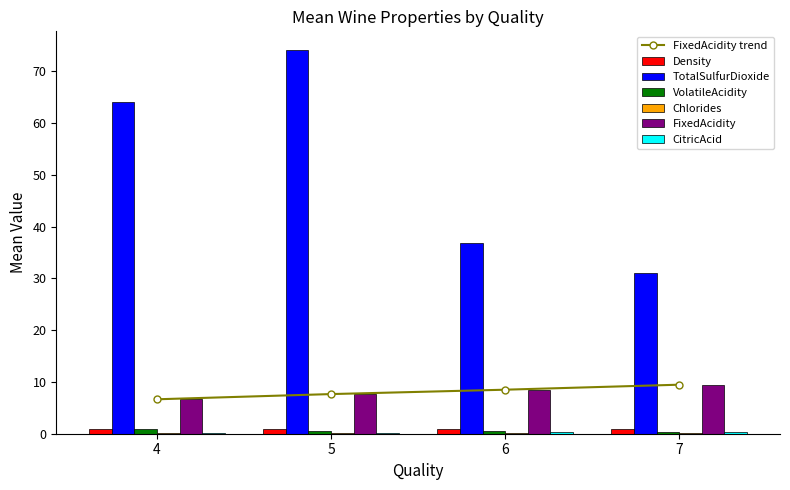

The value of FixedAcidity trend at 4 is 6.7. True or false?

True